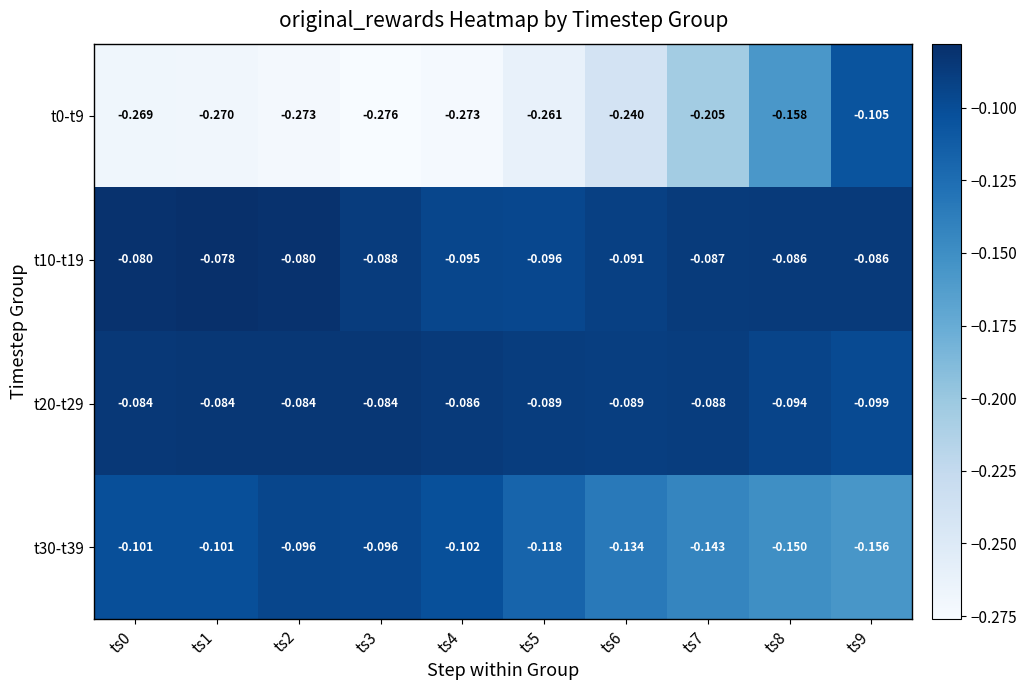

Is the value of t30-t39 at ts2 greater than the value of t10-t19 at ts7?

No